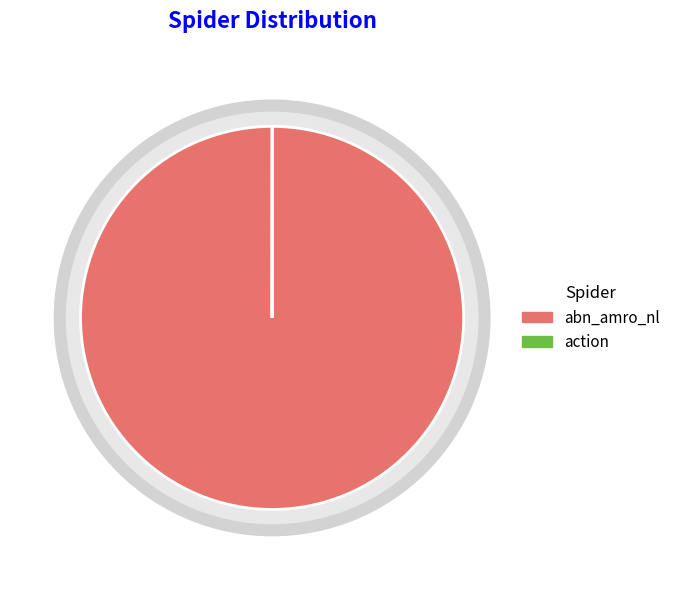

Rank the categories by value from highest to lowest.

abn_amro_nl, action